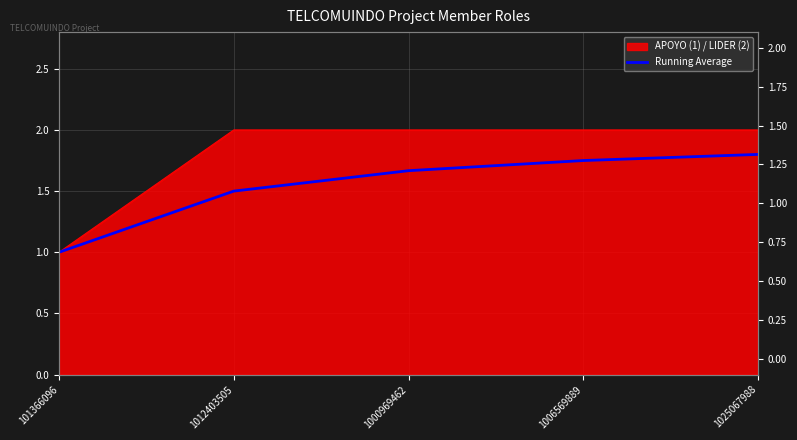

What is the minimum value shown in the chart?

1.0